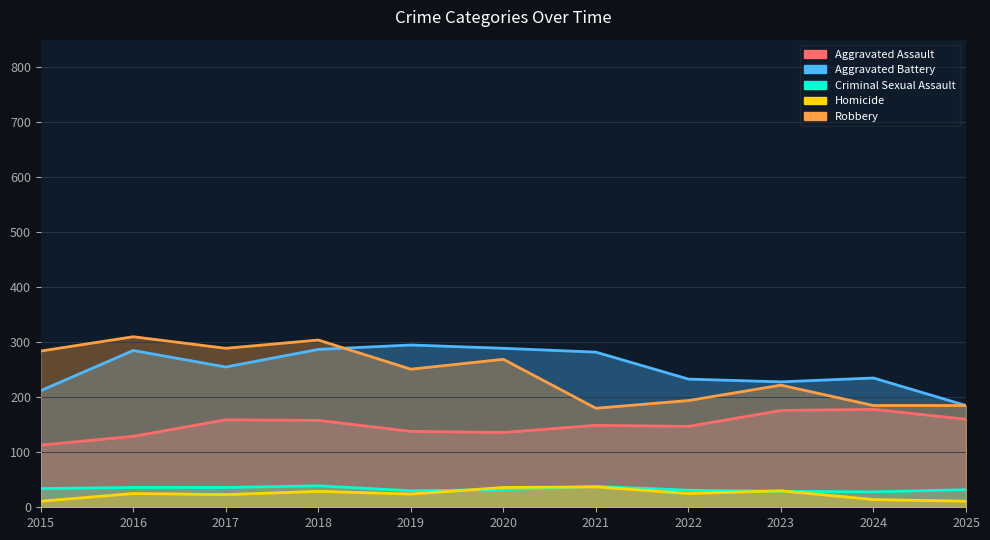

Is the value of Criminal Sexual Assault at 2018 greater than the value of Aggravated Battery at 2015?

No